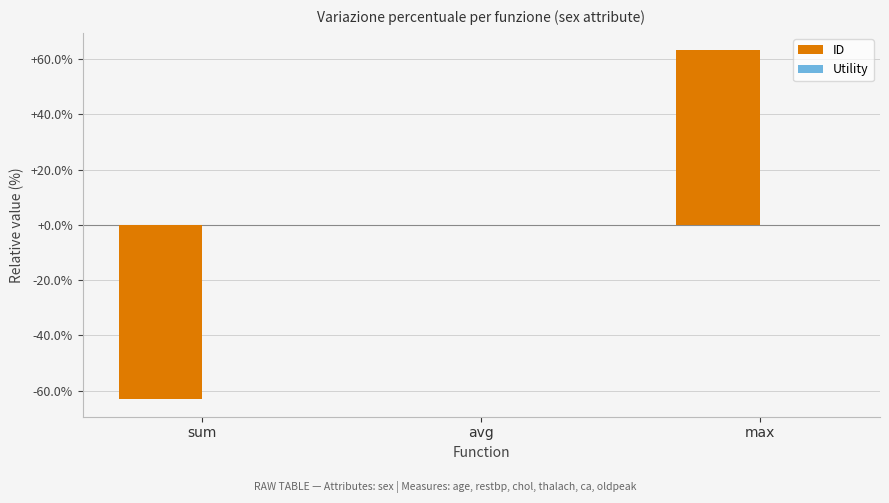

Between avg and sum, which is larger?

avg